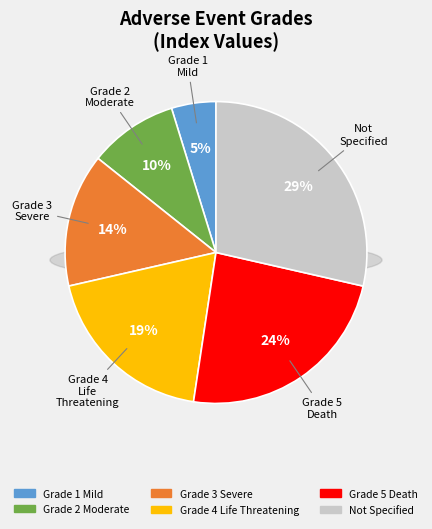

Does Grade 3 Severe Adverse Event represent more than half of the total?

No